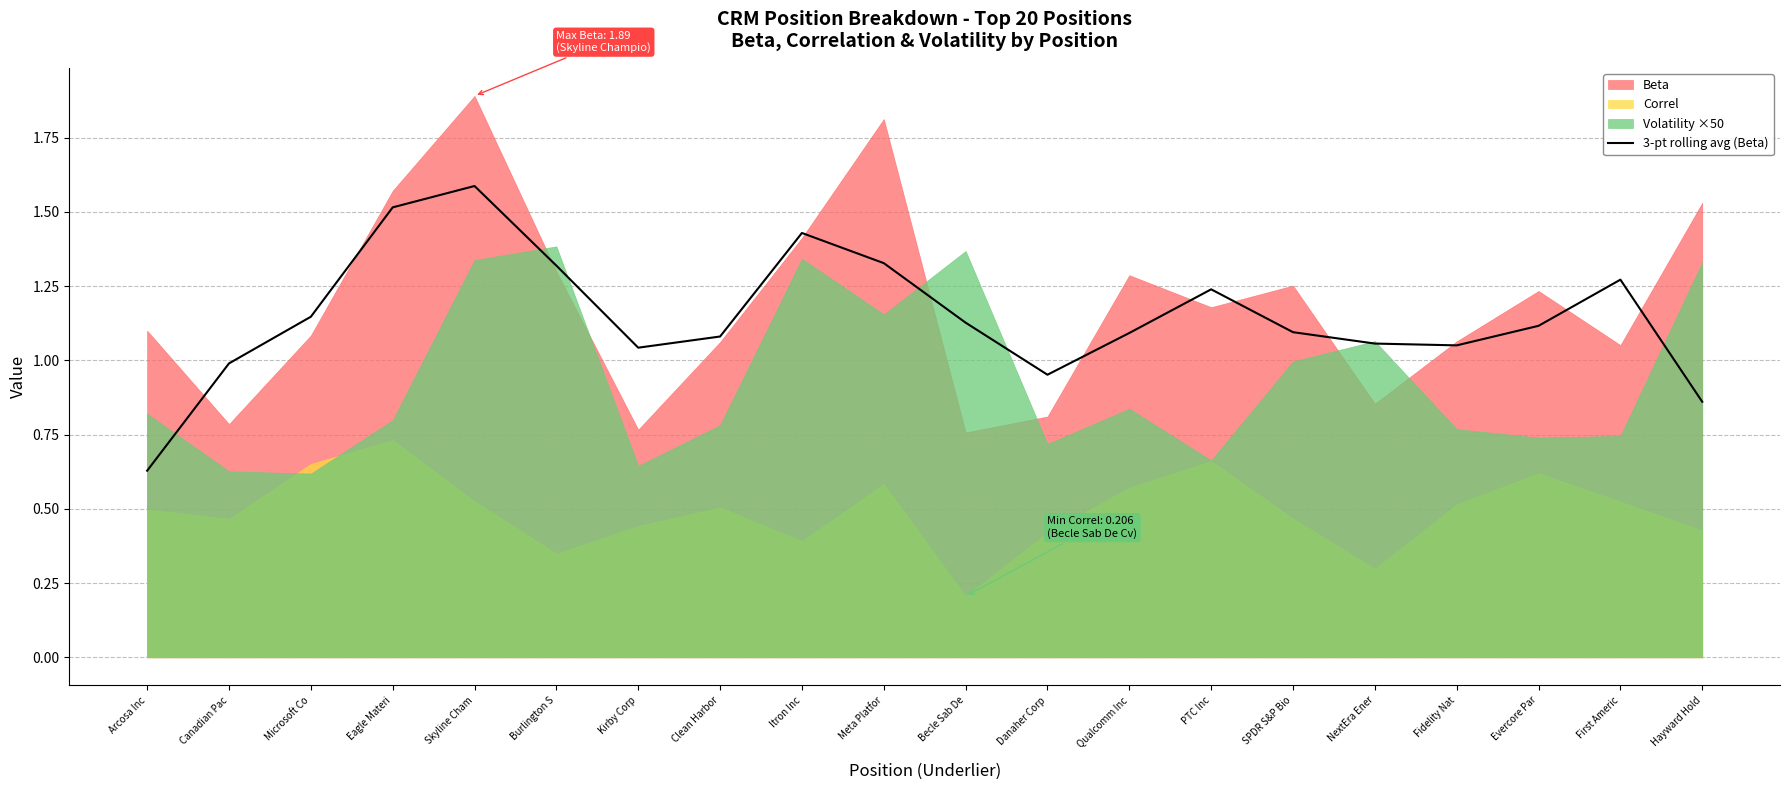

Which category has the lowest value in the 3-pt rolling avg (Beta) series?

Arcosa Inc